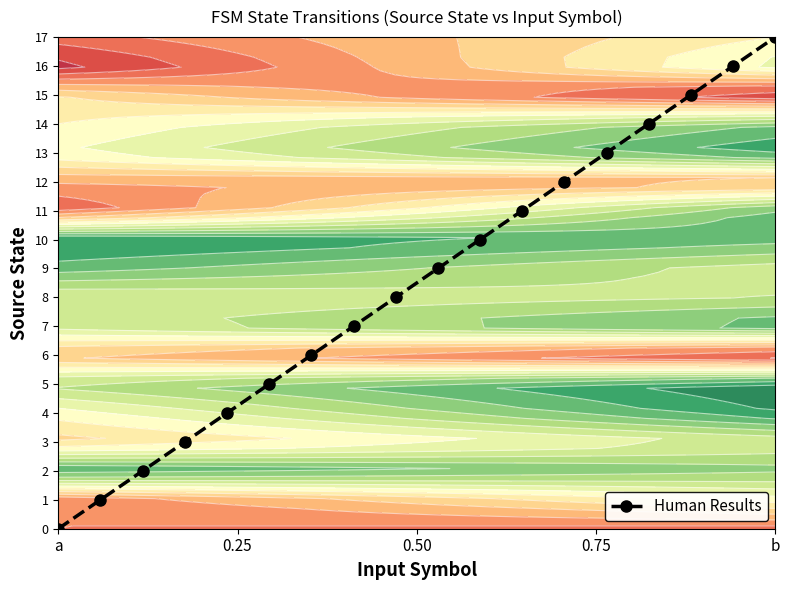

Reading left to right, transcribe all the data shown in this chart.

0	1	2	3	4	5	6	7	8	9	10	11	12	13	14	15	16	17